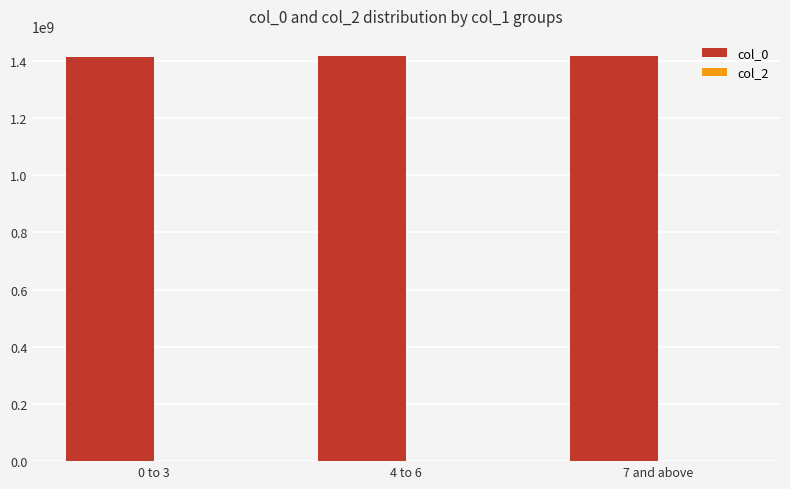

What is the label of the 2nd bar from the left?

4 to 6